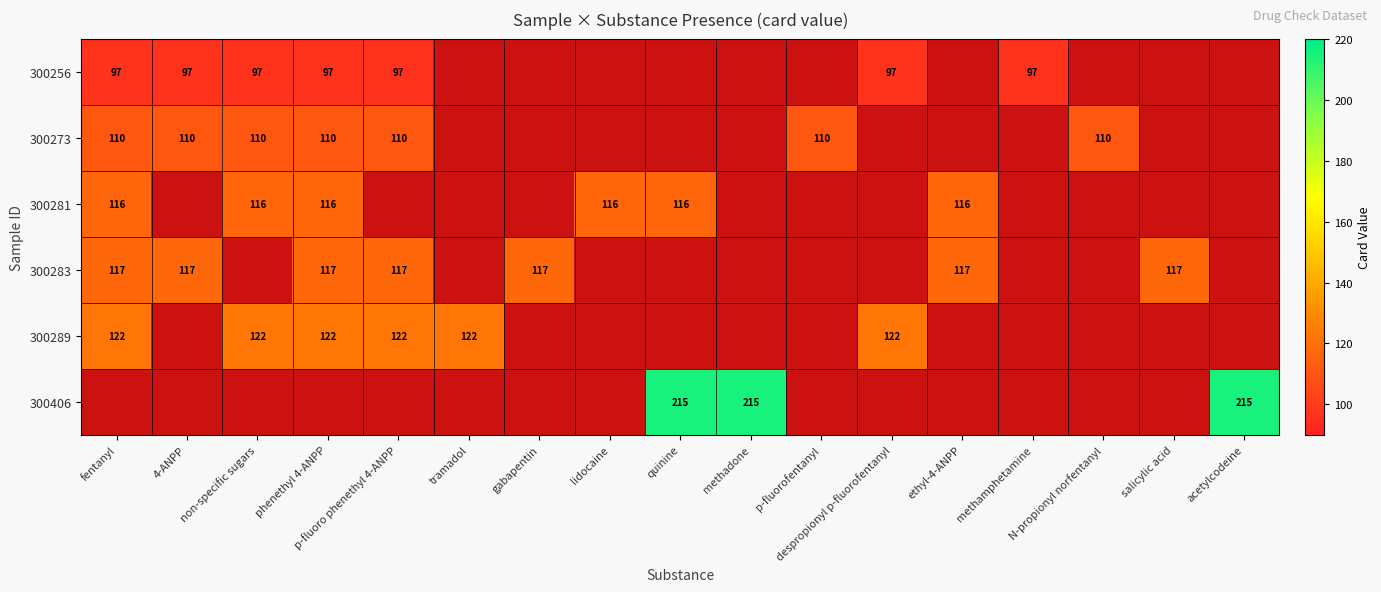

Which series has the widest spread of values?

300256